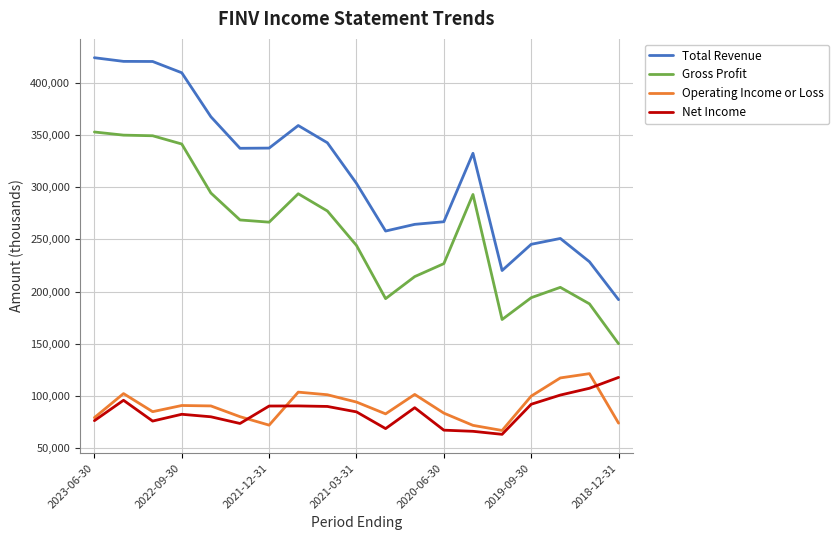

Which series has the largest total across all categories?

Total Revenue